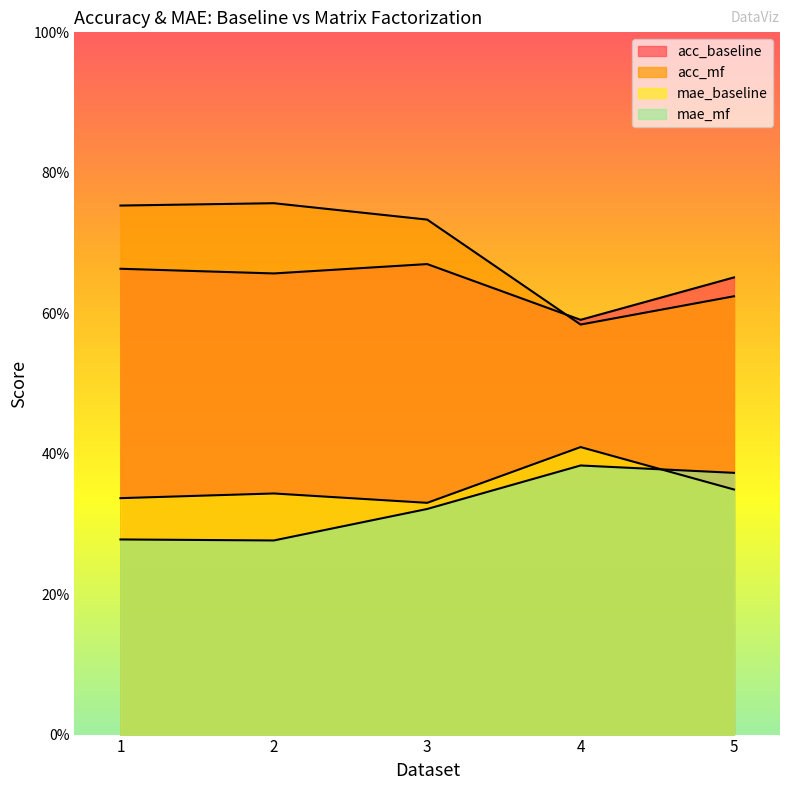

Reading left to right, what are all the values shown in this chart?

acc_baseline: 1=0.7	2=0.7	3=0.7	4=0.6	5=0.7
acc_mf: 1=0.8	2=0.8	3=0.7	4=0.6	5=0.6
mae_baseline: 1=0.3	2=0.3	3=0.3	4=0.4	5=0.3
mae_mf: 1=0.3	2=0.3	3=0.3	4=0.4	5=0.4